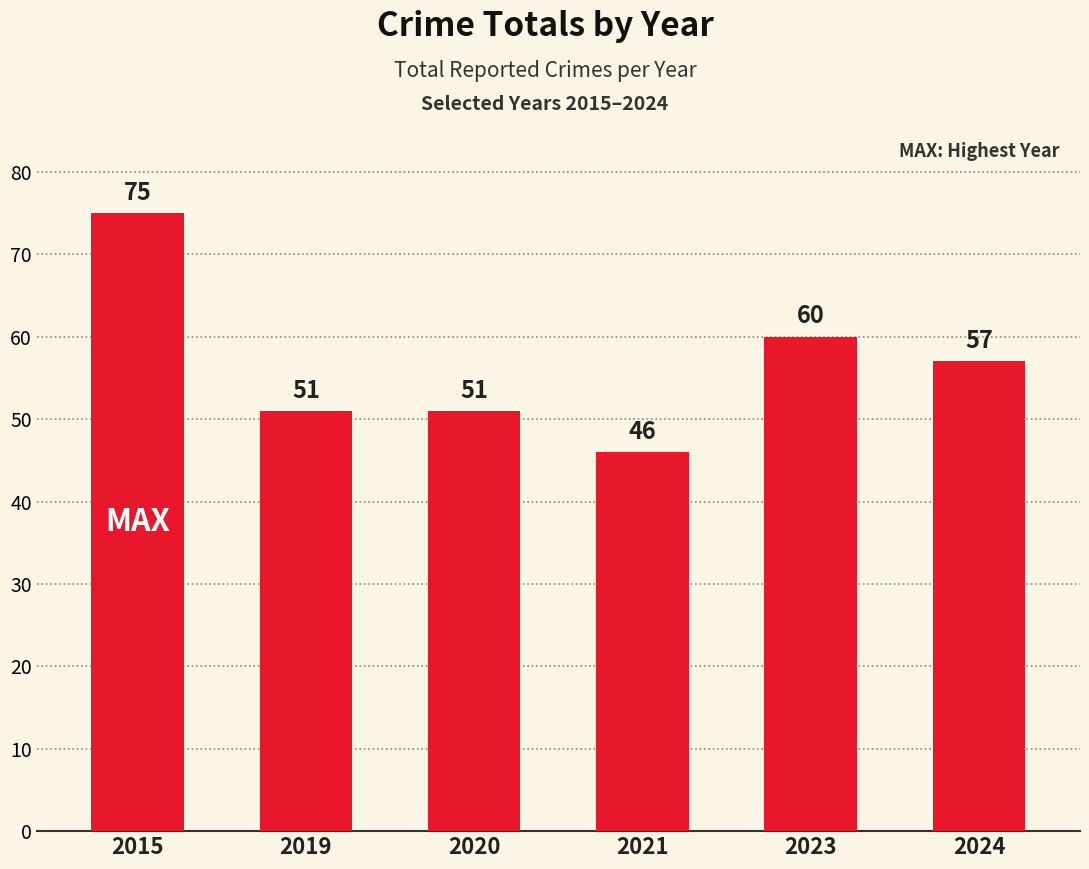

How many bars are there in total?

6